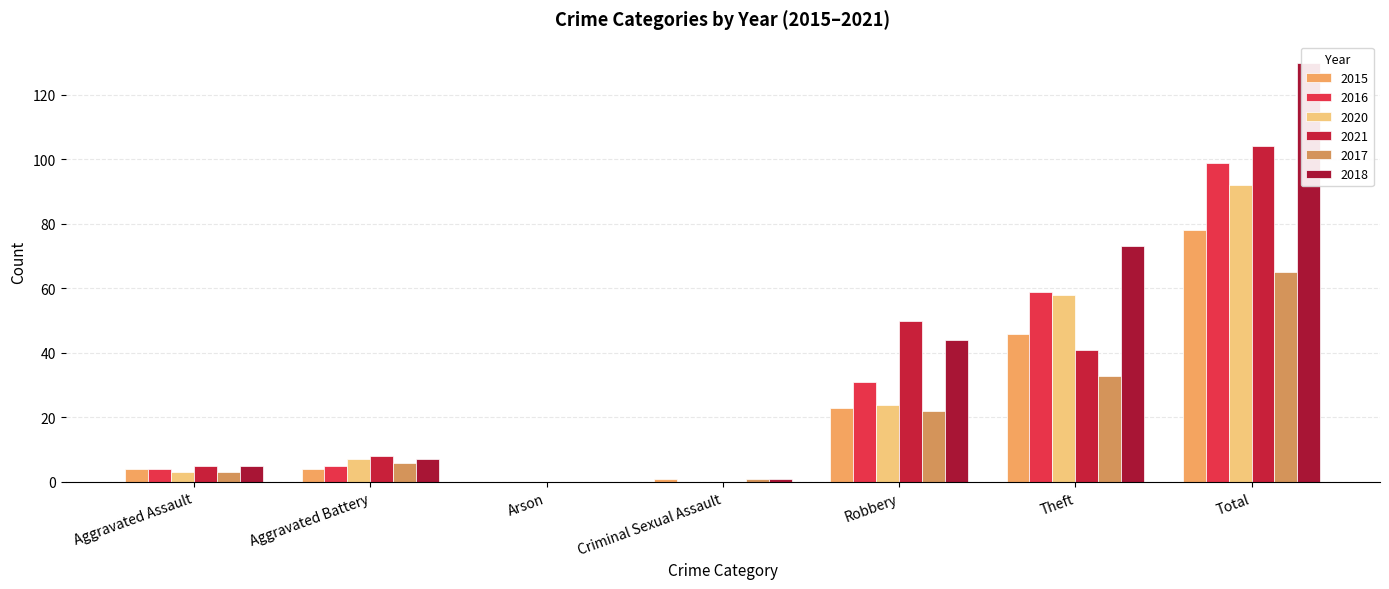

Reading left to right, list all the values displayed in this chart.

2015: 4	4	0	1	23	46	78
2016: 4	5	0	0	31	59	99
2020: 3	7	0	0	24	58	92
2021: 5	8	0	0	50	41	104
2017: 3	6	0	1	22	33	65
2018: 5	7	0	1	44	73	130